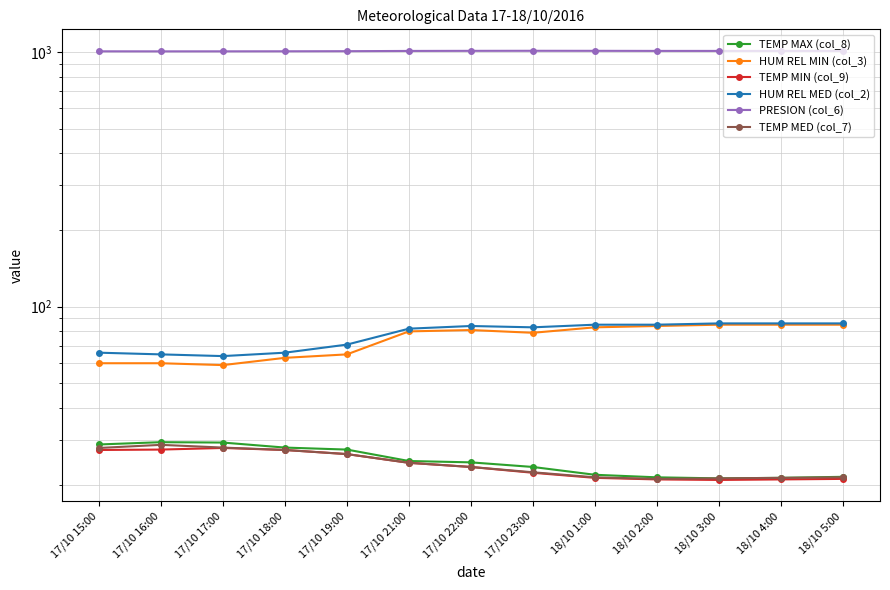

What is the value of the TEMP MAX (col_8) point at the 13th from the left?

21.5